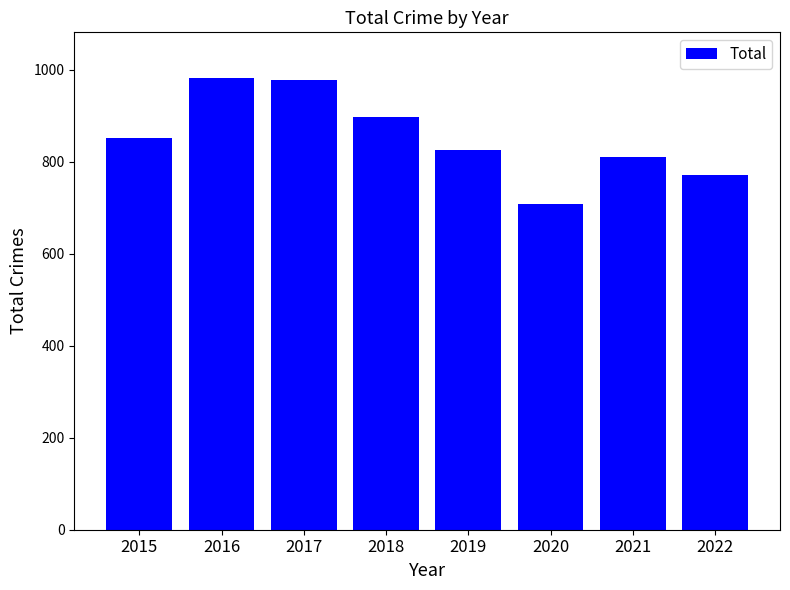

What is the sum of all values?

6827